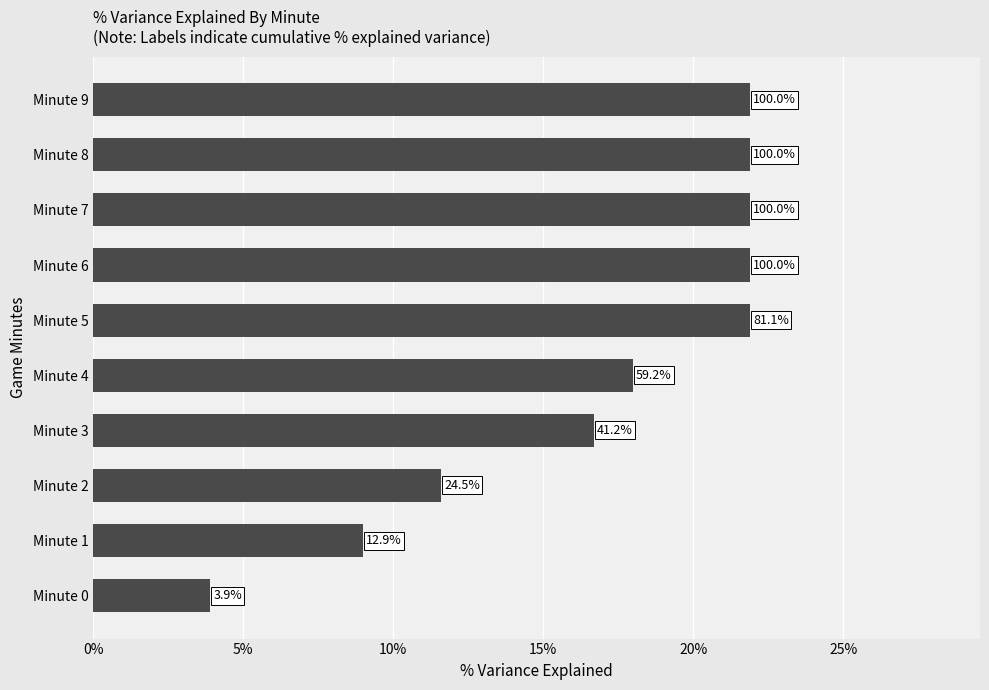

How many bars are there in total?

10